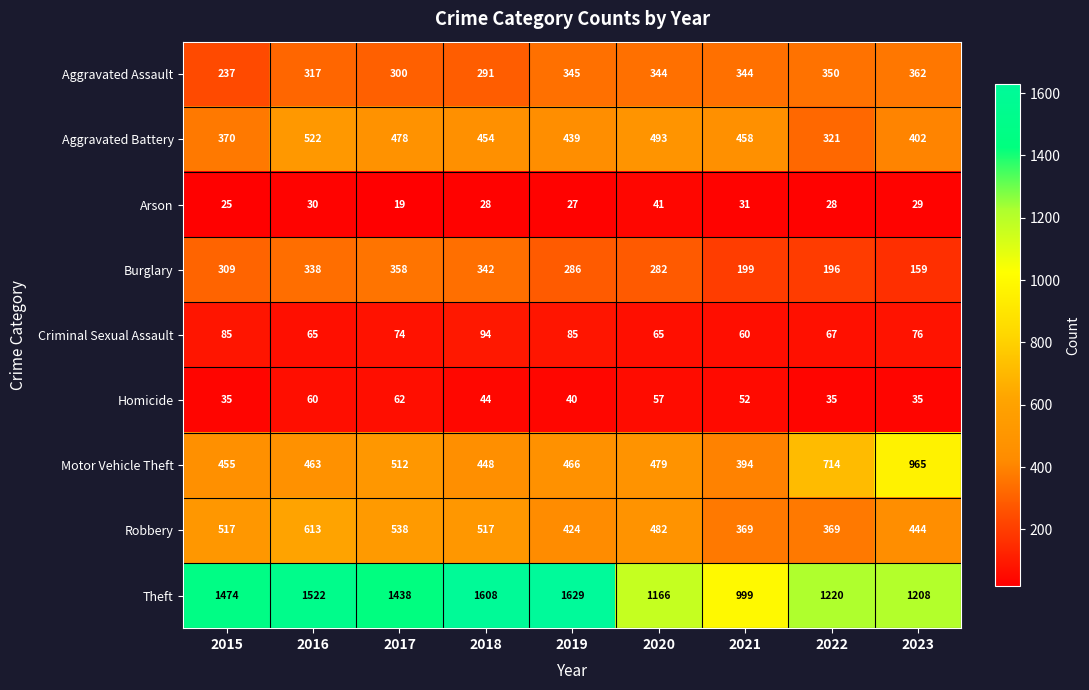

Which category has the lowest value in the Theft series?

2021